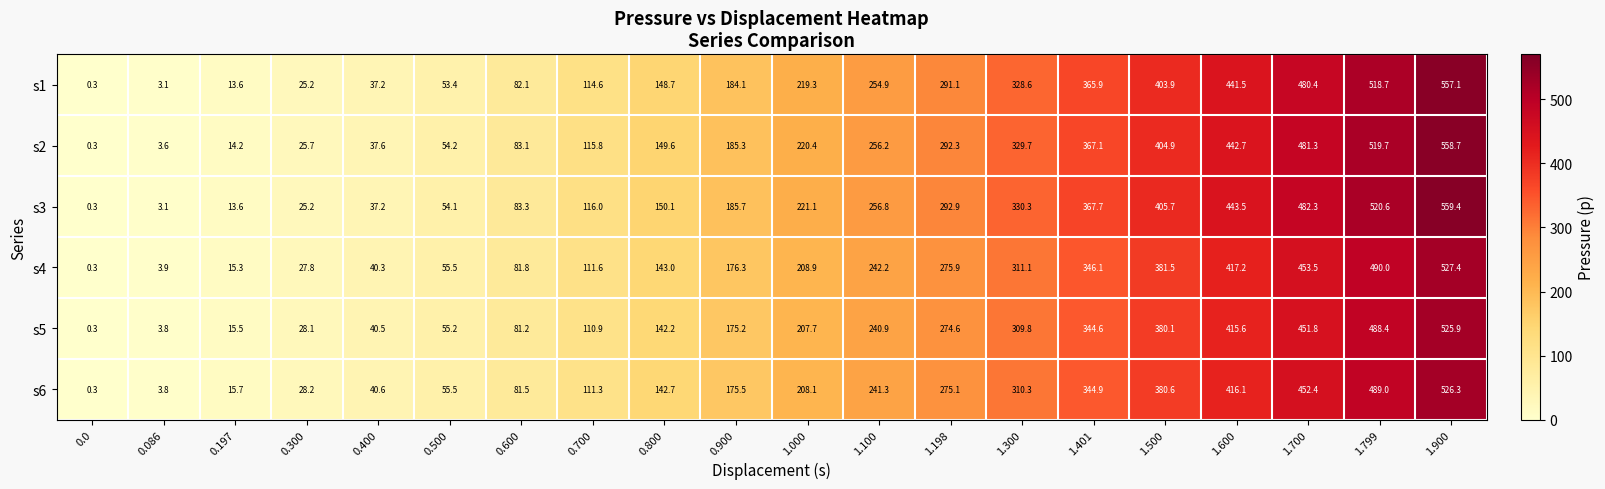

What is the sum of the s4 values at 1.799 and 0.900?

666.3